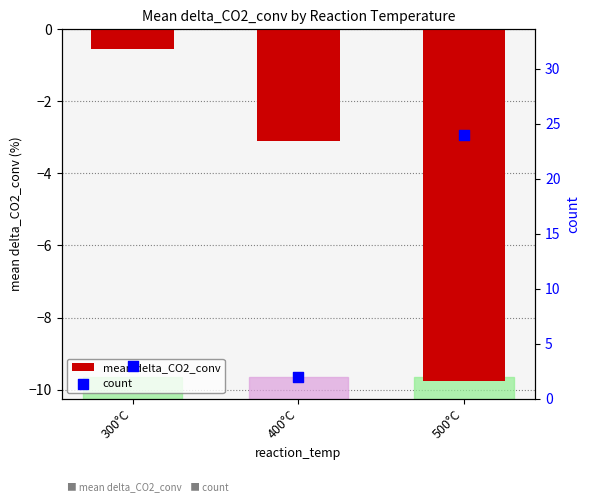

Which series contains the highest Y value?

count